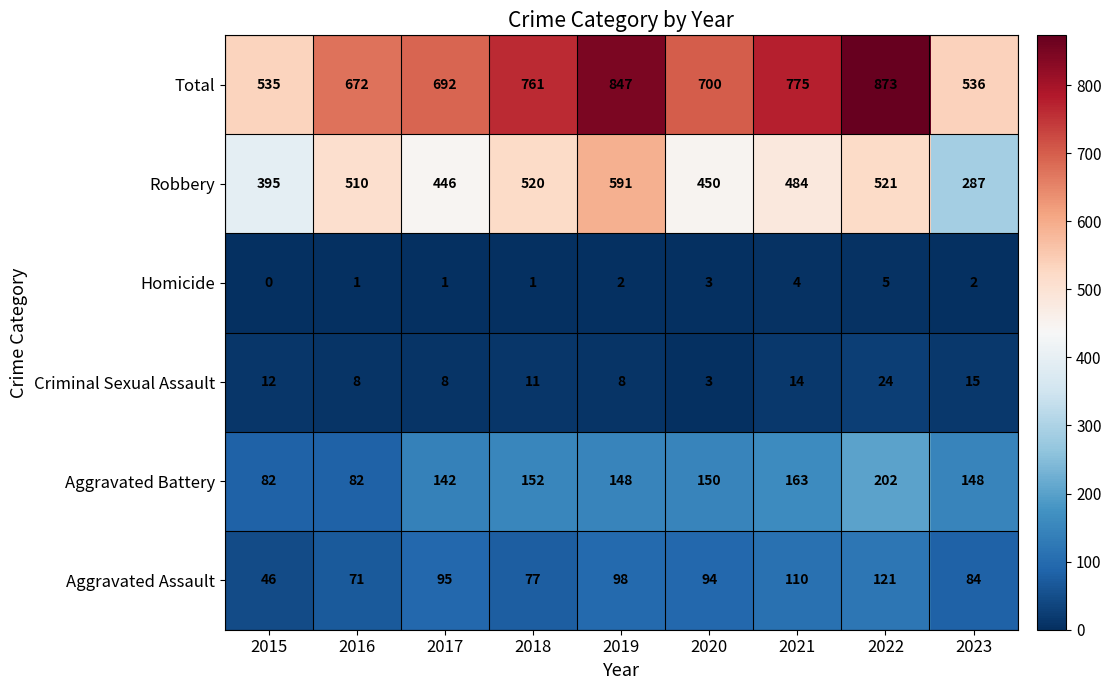

Count the number of categories in the chart.

9